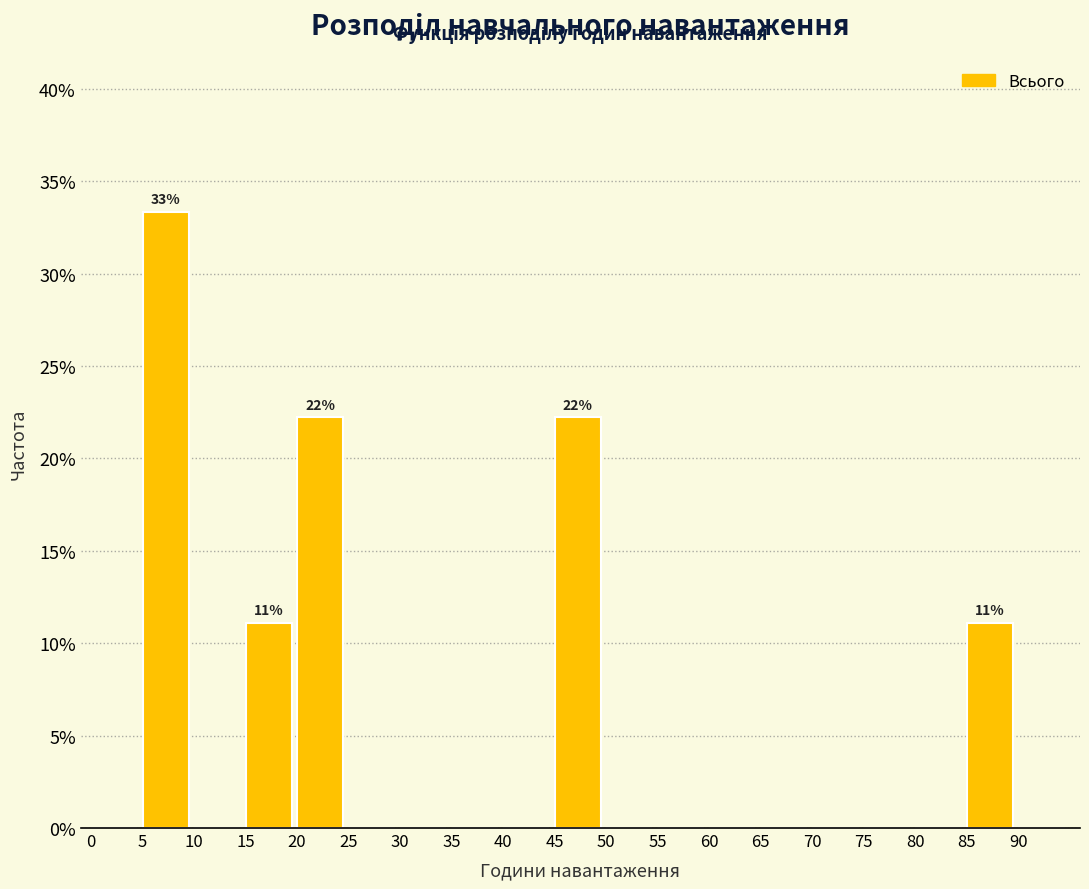

Over which range of the x-axis is the bar tallest?

5 to 10